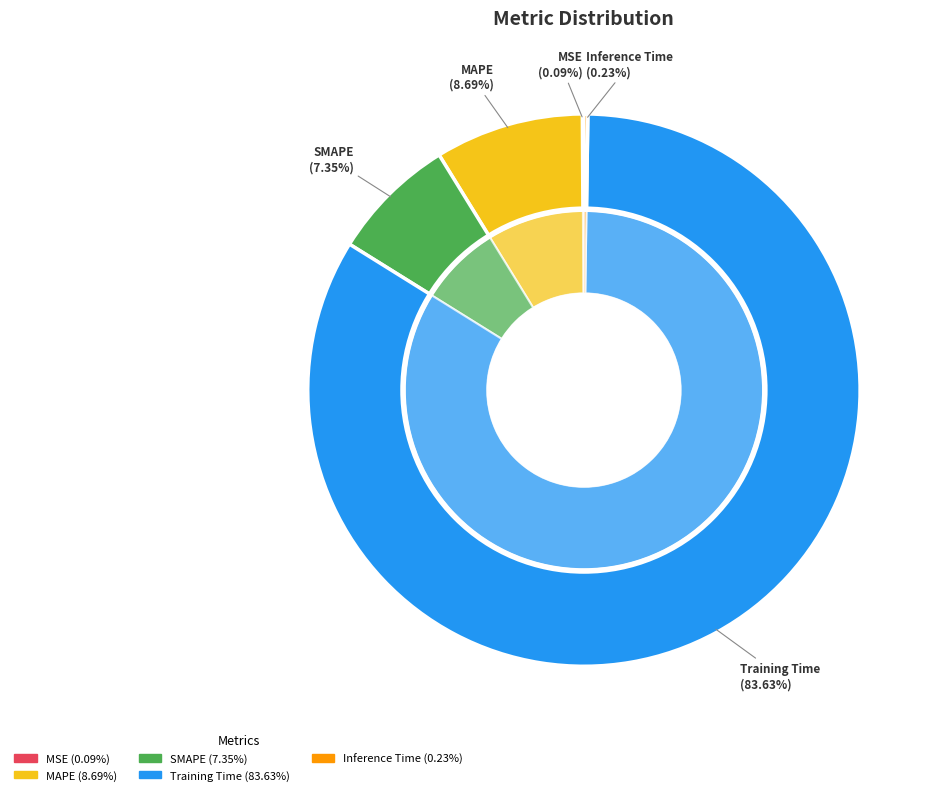

Count the number of slices in the pie.

5